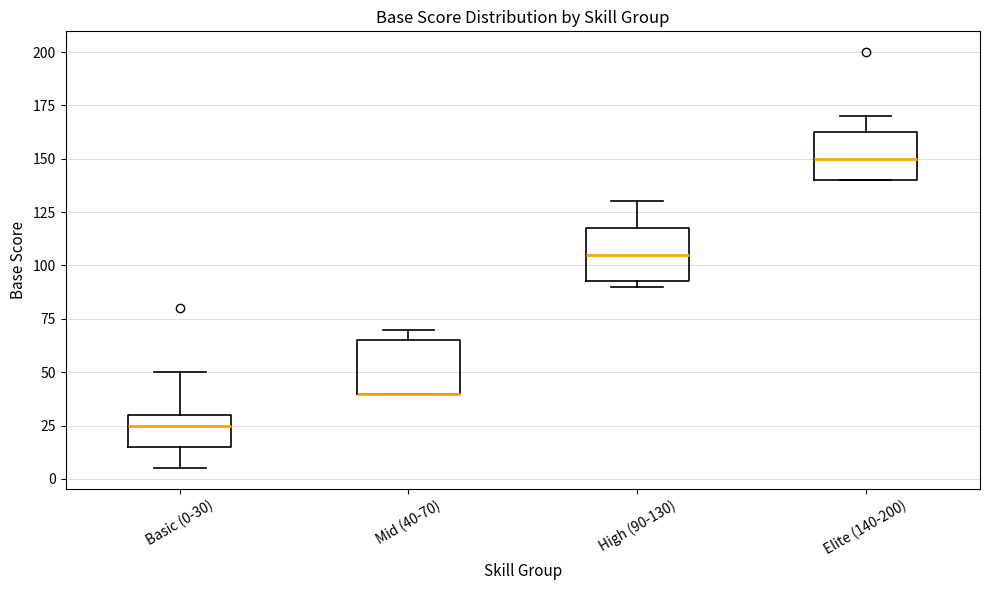

Reading left to right, transcribe this box plot: for each box, give where its median line is, the range the box spans, and where its two whiskers end, as read against the y-axis. The values are not printed on the chart, so give them approximately, as read against the axis.

Basic (0-30): median 25, box 15 to 30, whiskers 5 to 50
Mid (40-70): median 40 (drawn on the box's lower edge), box 40 to 65, whiskers 40 to 70
High (90-130): median 105, box 95 to 120, whiskers 90 to 130
Elite (140-200): median 150, box 140 to 165, whiskers 140 to 170